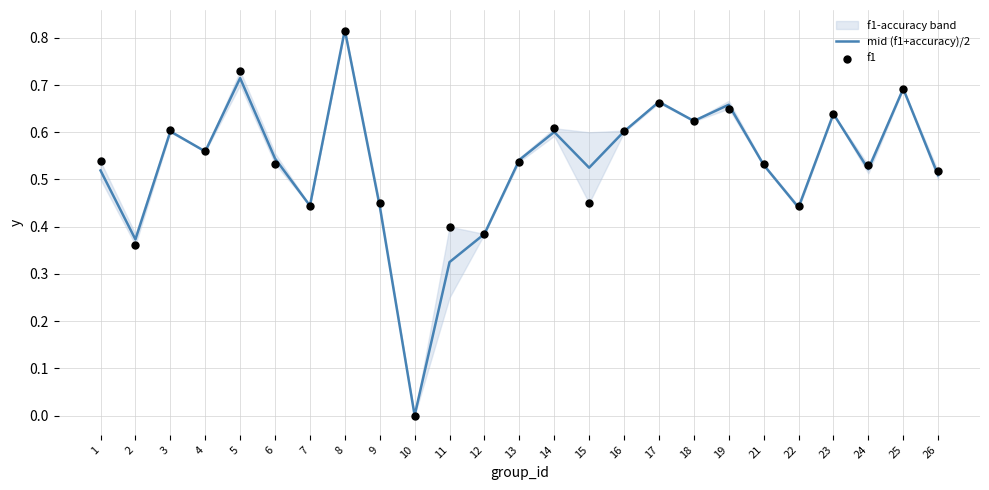

Is the value of mid (f1+accuracy)/2 at 10 greater than the value of f1 at 23?

No